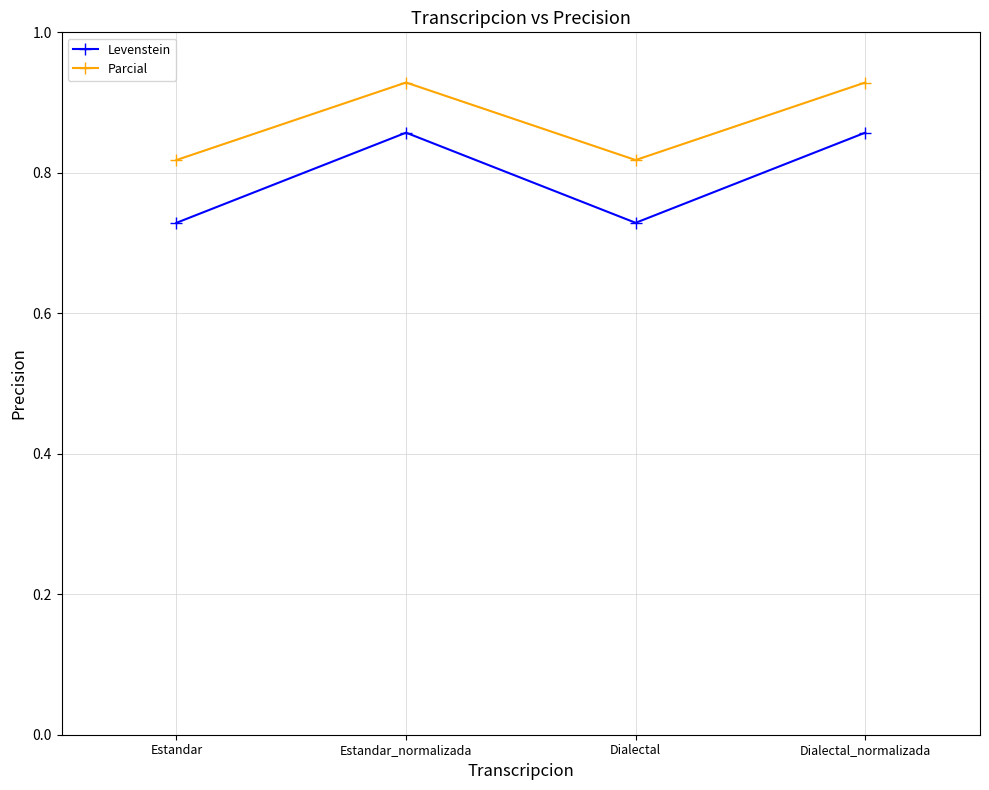

Which series has the largest total across all categories?

Parcial